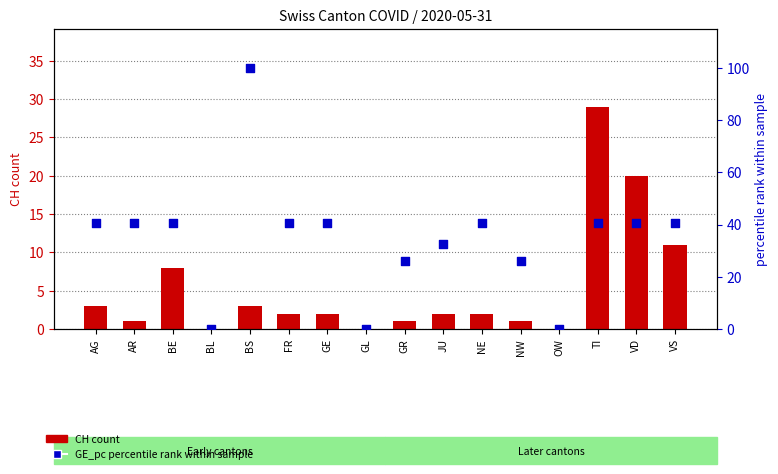

What is the total value across all series at NW?

27.2